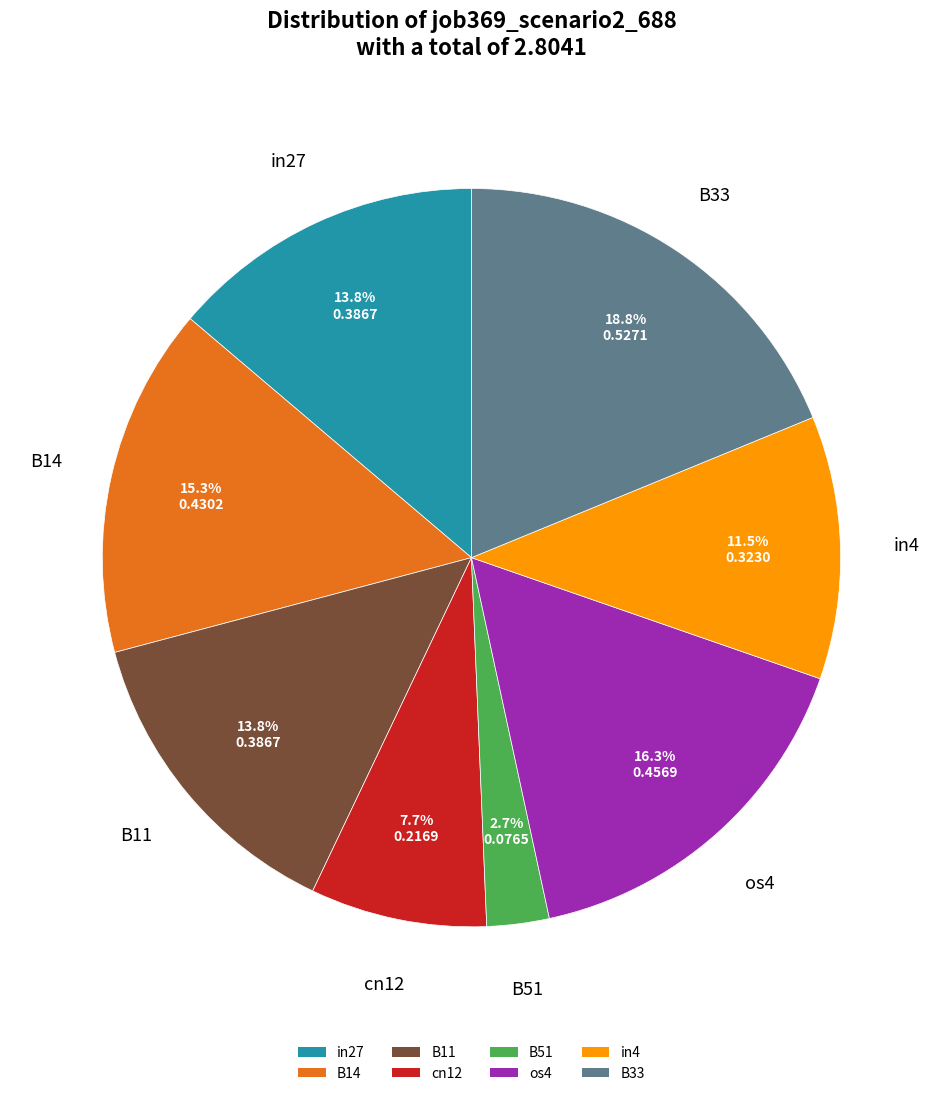

To the nearest percent, what portion does B51 represent?

3%